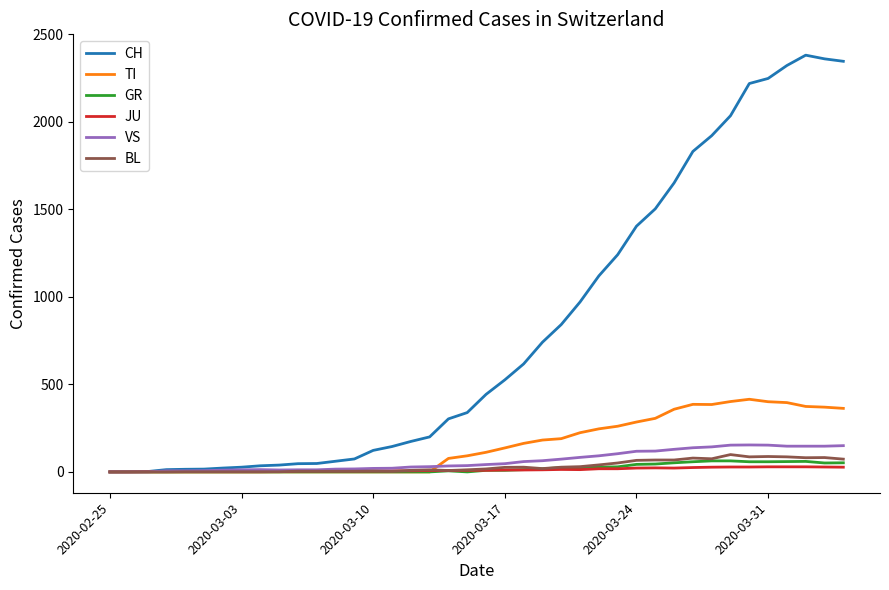

List the series in order of their peak value, highest first.

CH, TI, VS, BL, GR, JU